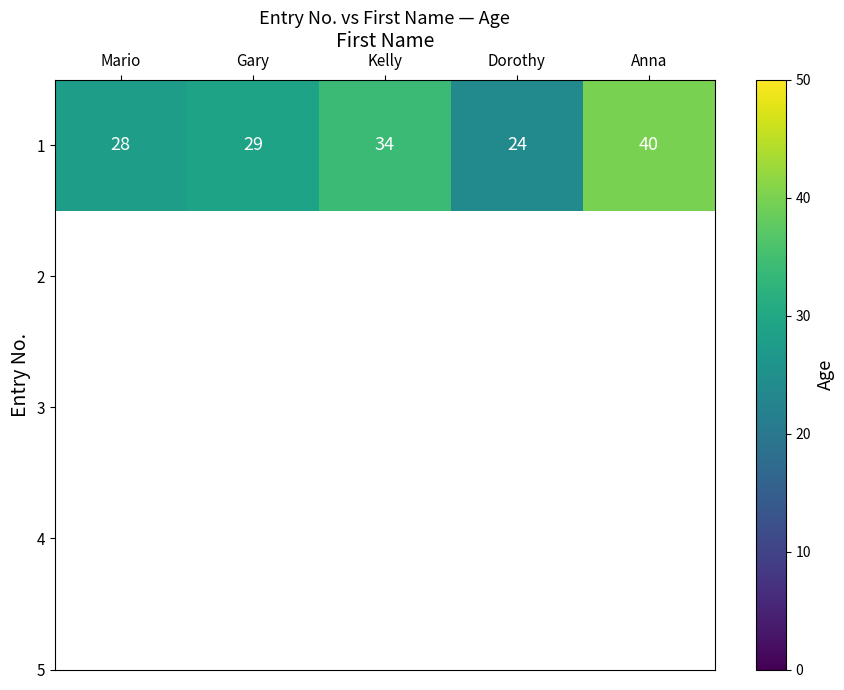

Is it true that the value at Anna is 20?

False